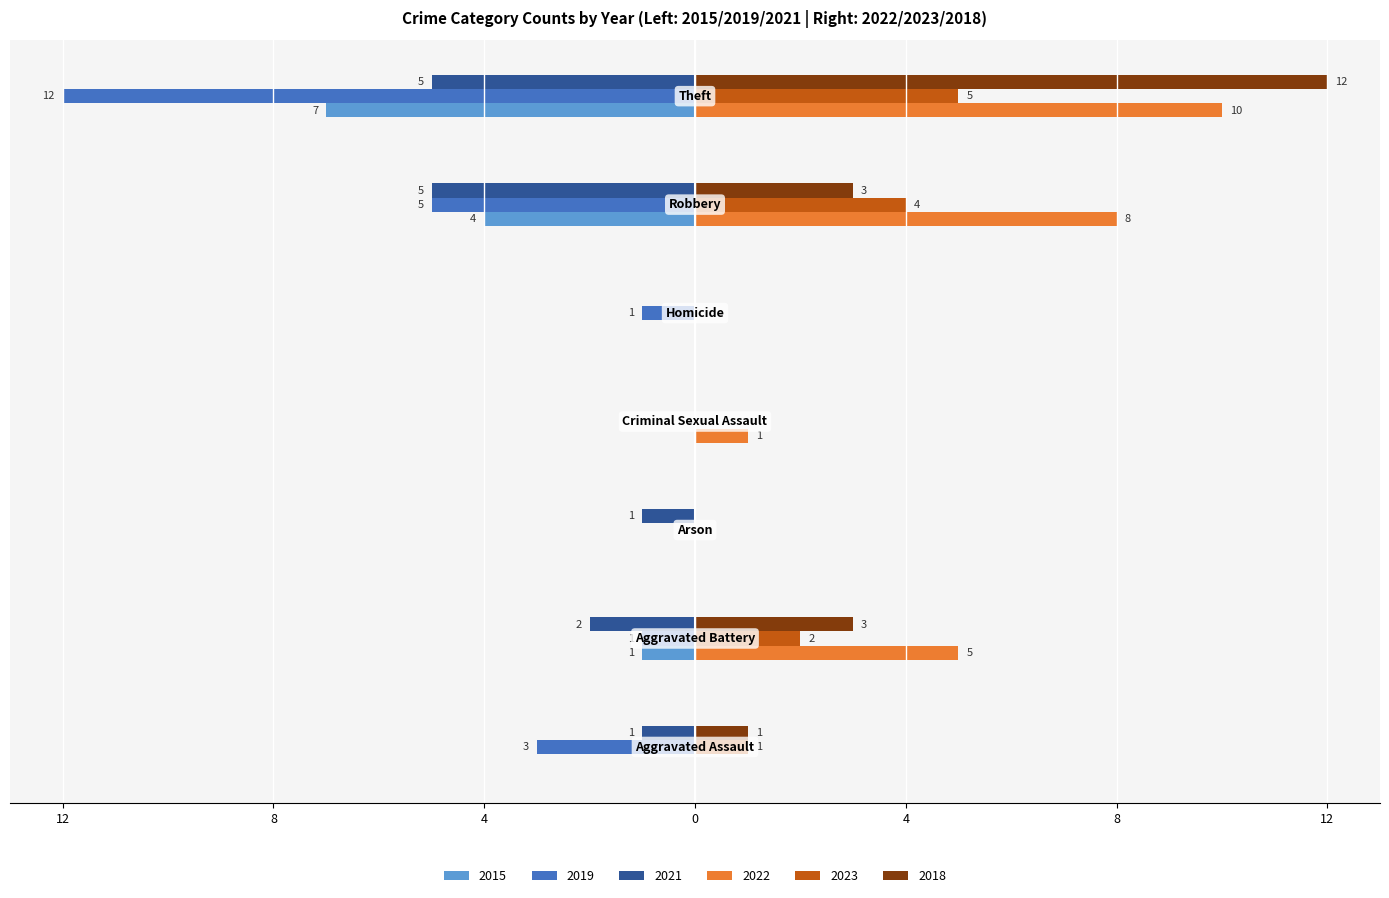

Reading left to right, extract all data points from this chart.

2015: Aggravated Assault=0	Aggravated Battery=-1	Arson=0	Criminal Sexual Assault=0	Homicide=0	Robbery=-4	Theft=-7
2019: Aggravated Assault=-3	Aggravated Battery=-1	Arson=0	Criminal Sexual Assault=0	Homicide=-1	Robbery=-5	Theft=-12
2021: Aggravated Assault=-1	Aggravated Battery=-2	Arson=-1	Criminal Sexual Assault=0	Homicide=0	Robbery=-5	Theft=-5
2022: Aggravated Assault=0	Aggravated Battery=5	Arson=0	Criminal Sexual Assault=1	Homicide=0	Robbery=8	Theft=10
2023: Aggravated Assault=1	Aggravated Battery=2	Arson=0	Criminal Sexual Assault=0	Homicide=0	Robbery=4	Theft=5
2018: Aggravated Assault=1	Aggravated Battery=3	Arson=0	Criminal Sexual Assault=0	Homicide=0	Robbery=3	Theft=12